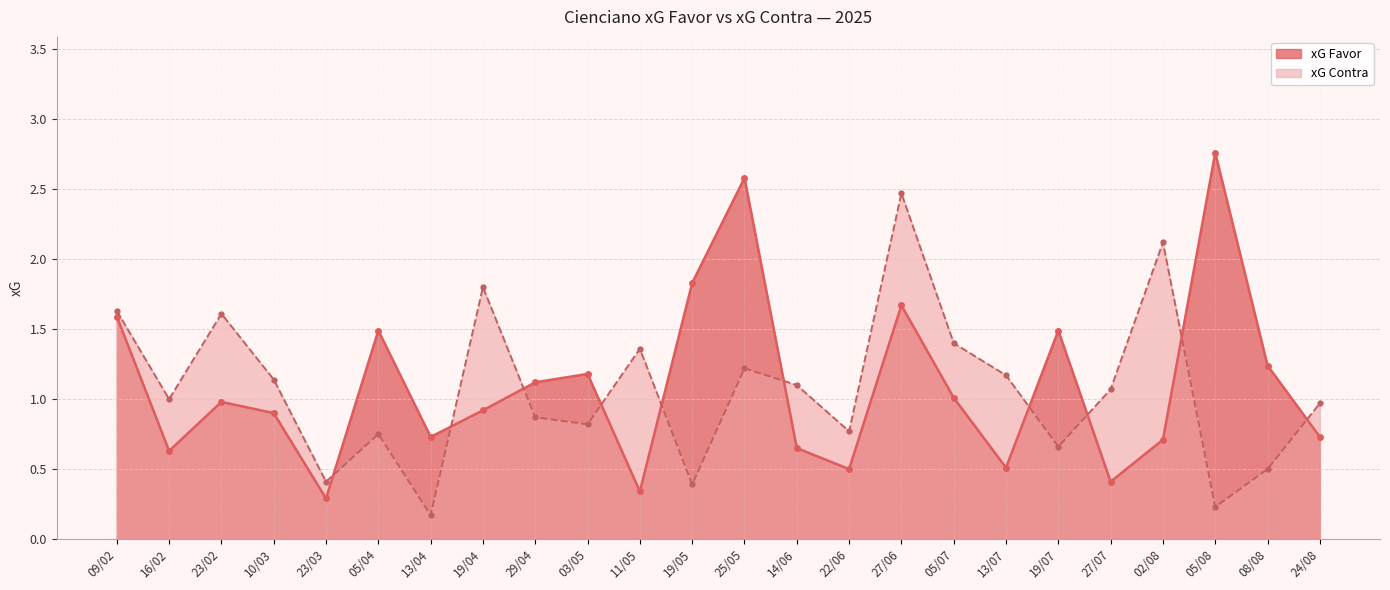

At 27/06, list the series in order from smallest to largest.

xG Favor, xG Contra